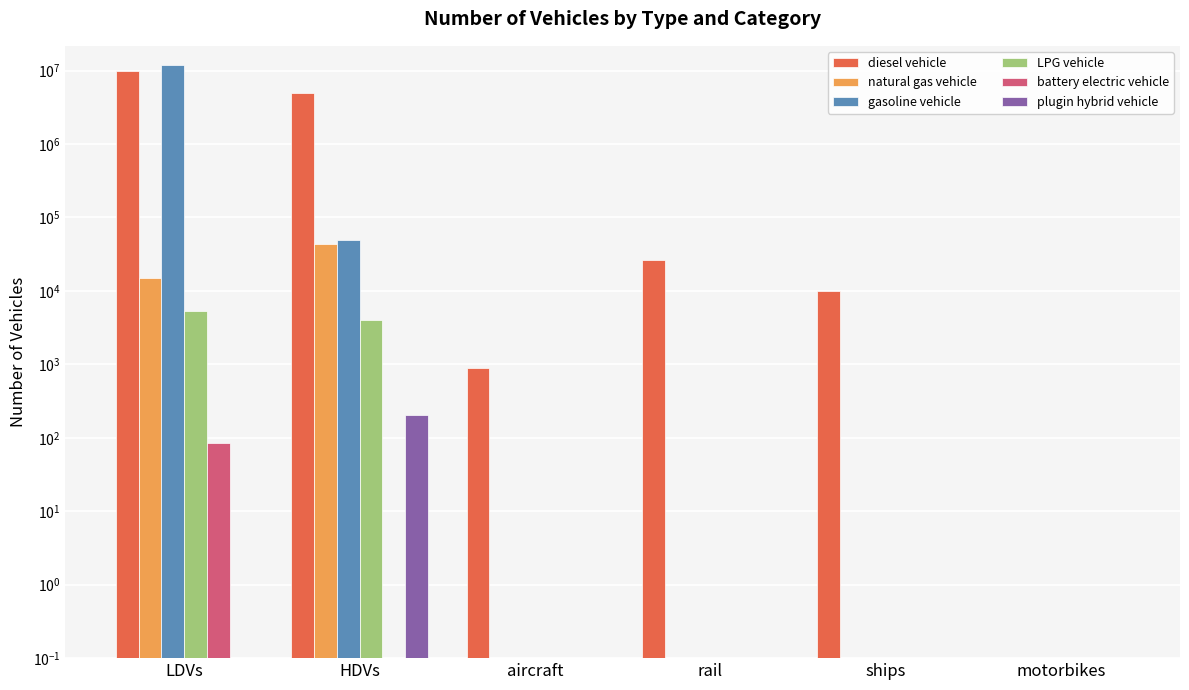

How many categories are shown in the chart?

6